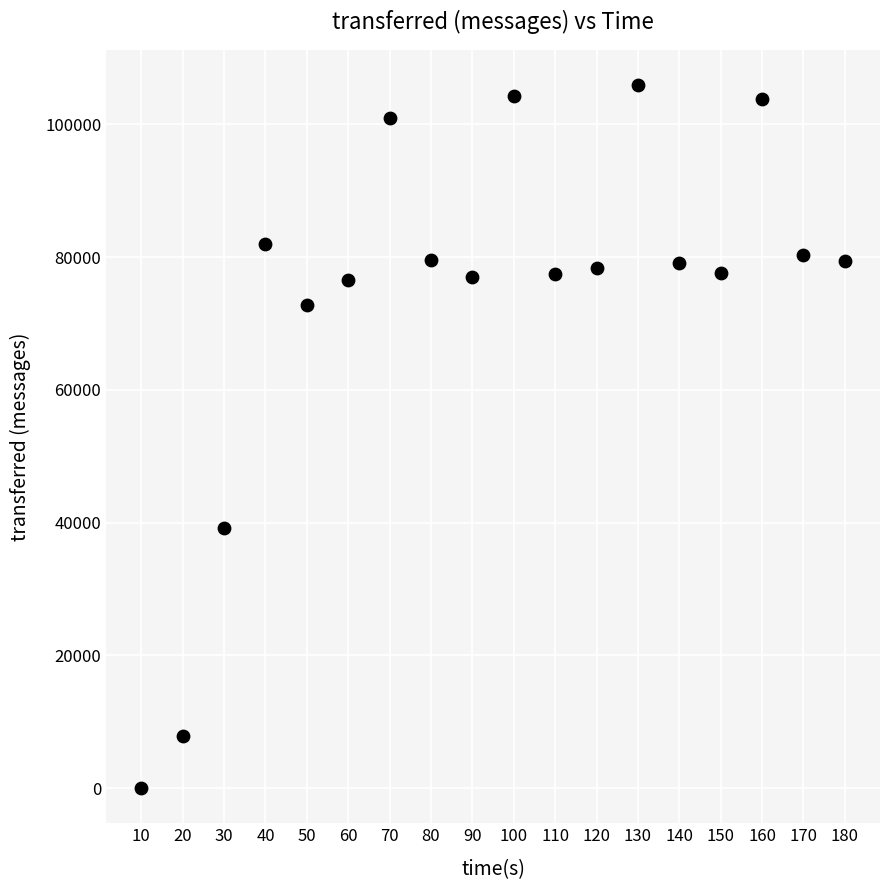

What Y value in the scatter plot is closest to 52970?

39160